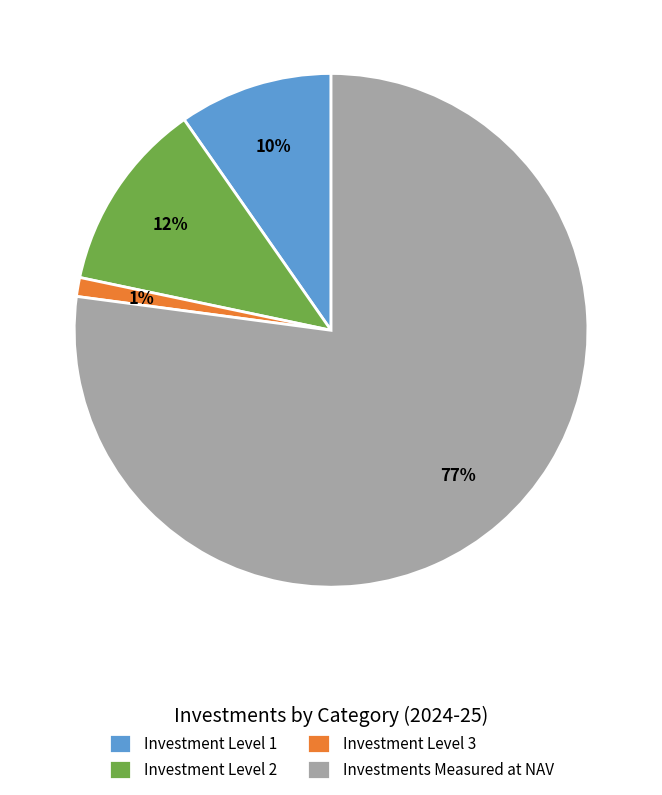

Which category accounts for the majority?

Investments Measured at NAV